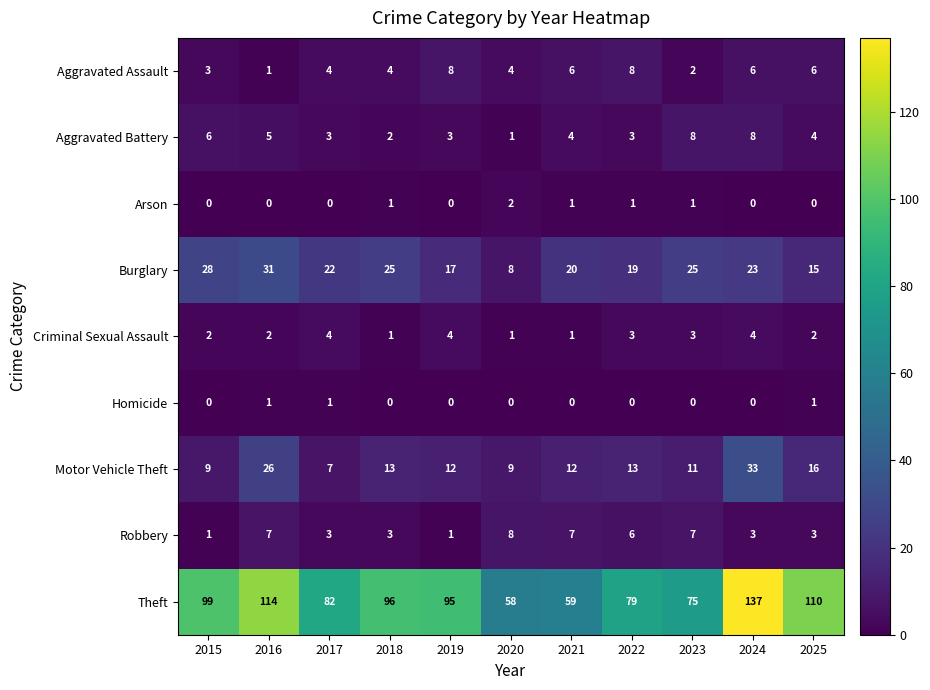

Which series has the largest total across all categories?

Theft